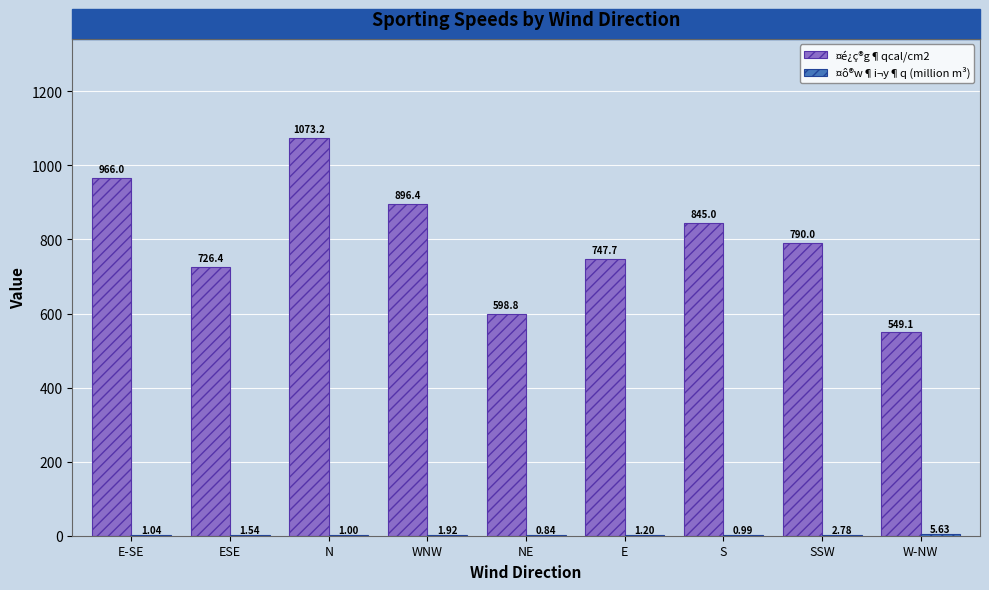

What is the sum of all ¤é¿ç®g¶qcal/cm2 values?

7192.6